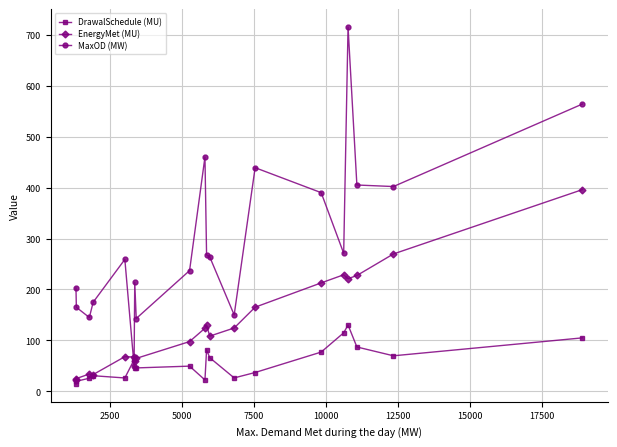

True or false: DrawalSchedule (MU) has more than 0 interior local peaks.

True